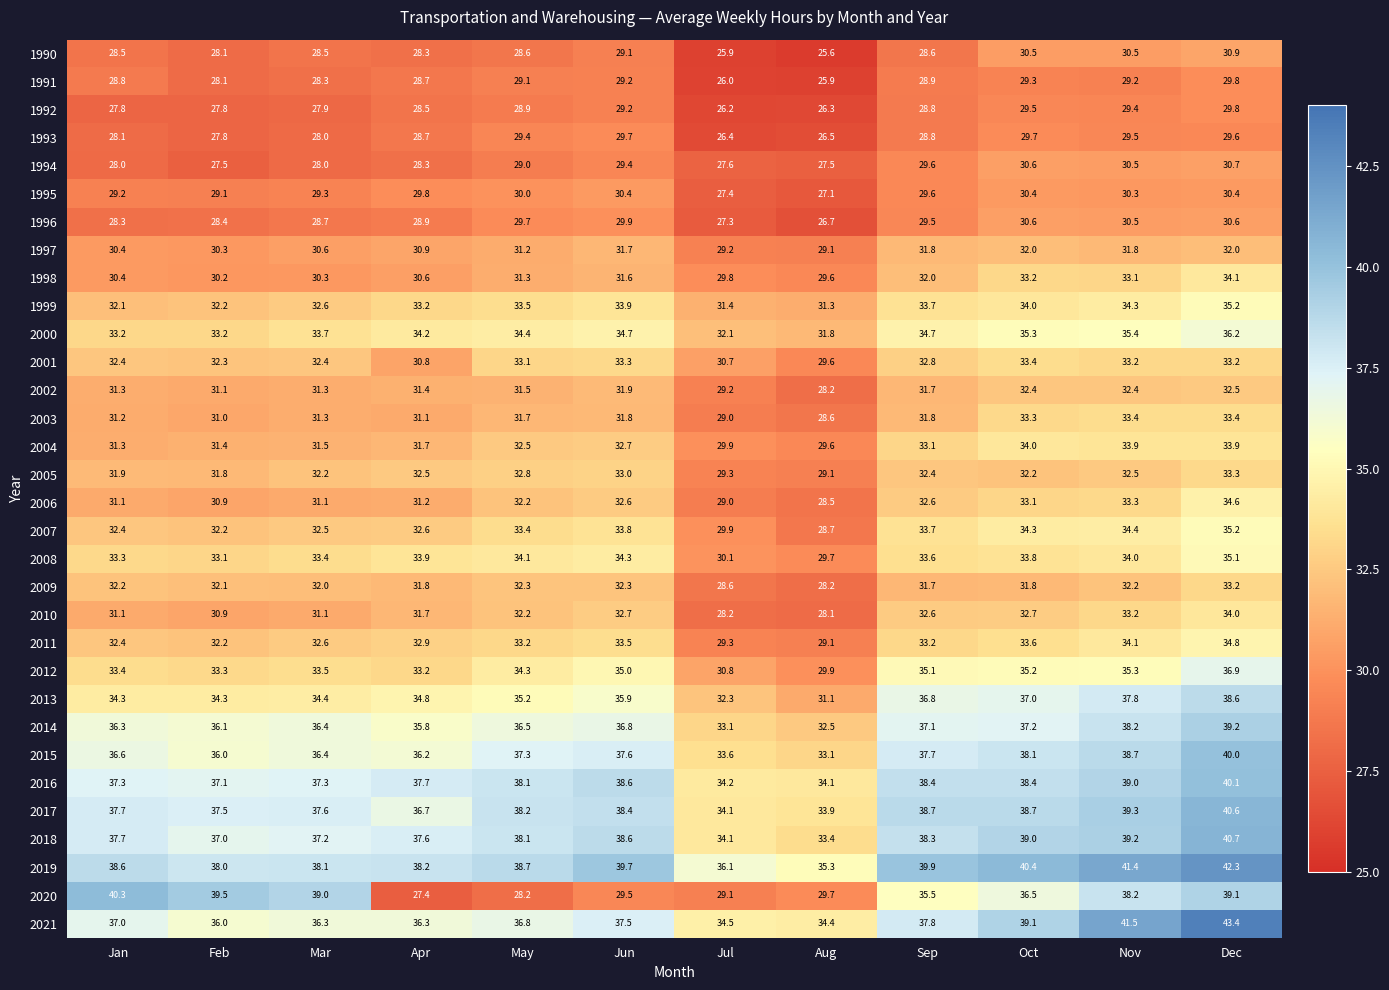

What value does the 2010 series have at Aug?

28.1